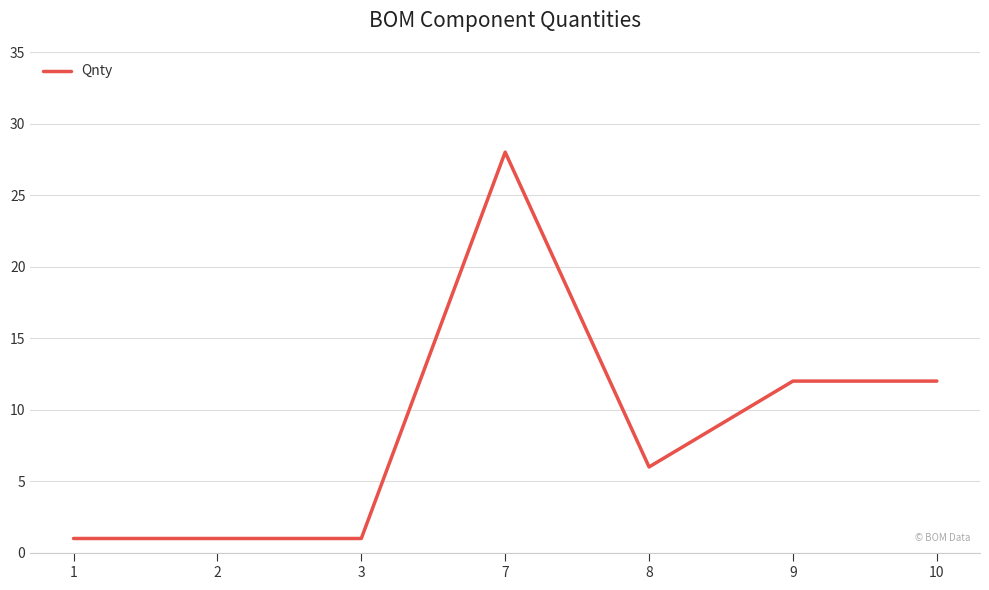

What is the difference between the values at 2 and 9?

11